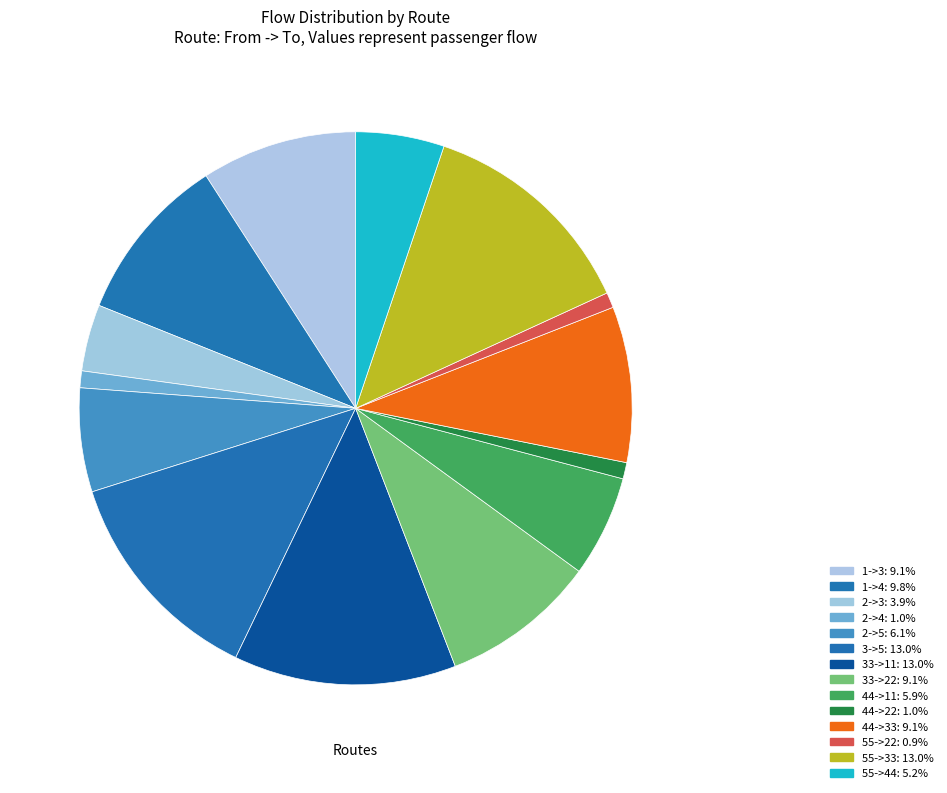

How many segments does this pie chart have?

14